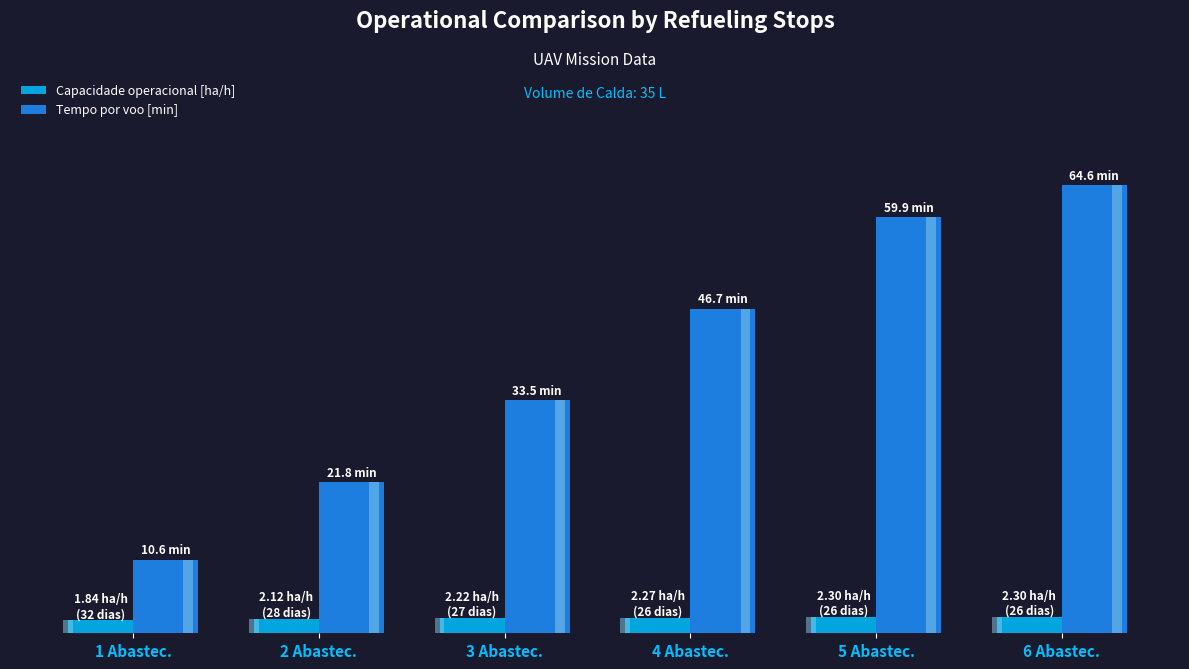

Which series changed the most between 1 Abastec. and 3 Abastec.?

Tempo por voo [min]